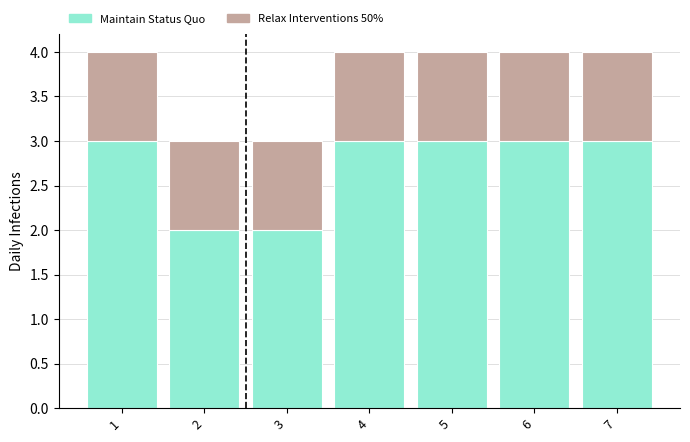

What is the total value across all series at 4?

4